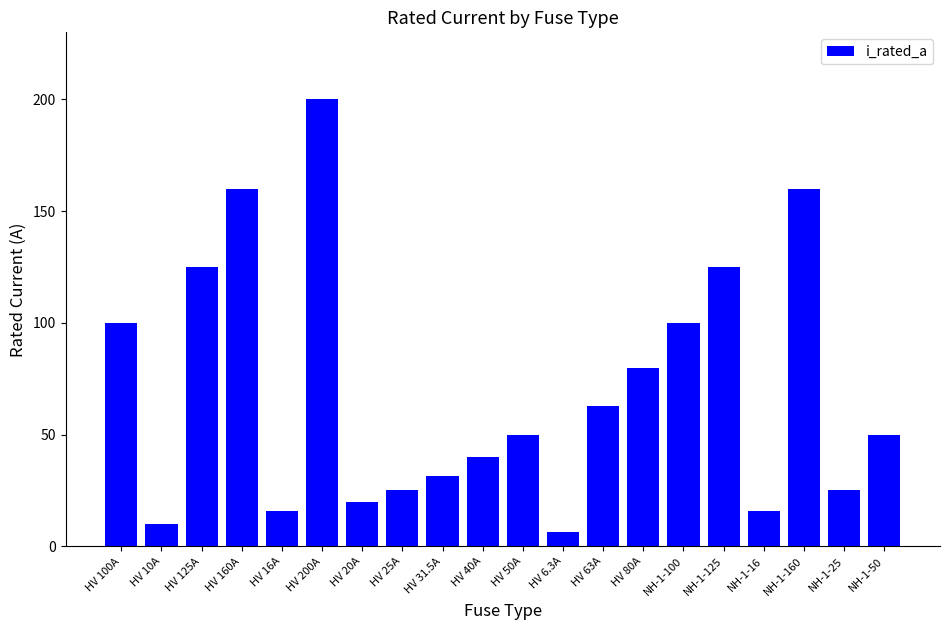

Read the value at HV 50A.

50.0